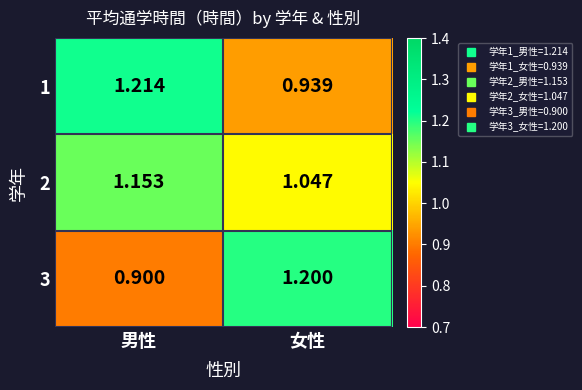

Where is 3 nearest to the value 1?

男性